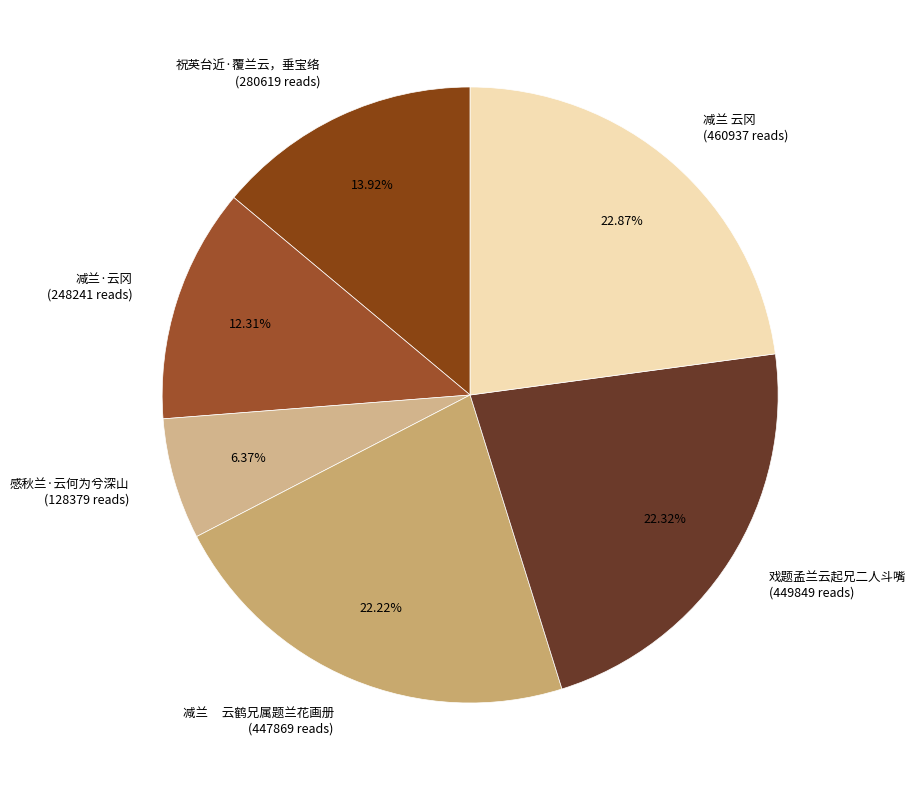

Does 减兰 云冈 account for over 50% of the chart?

No